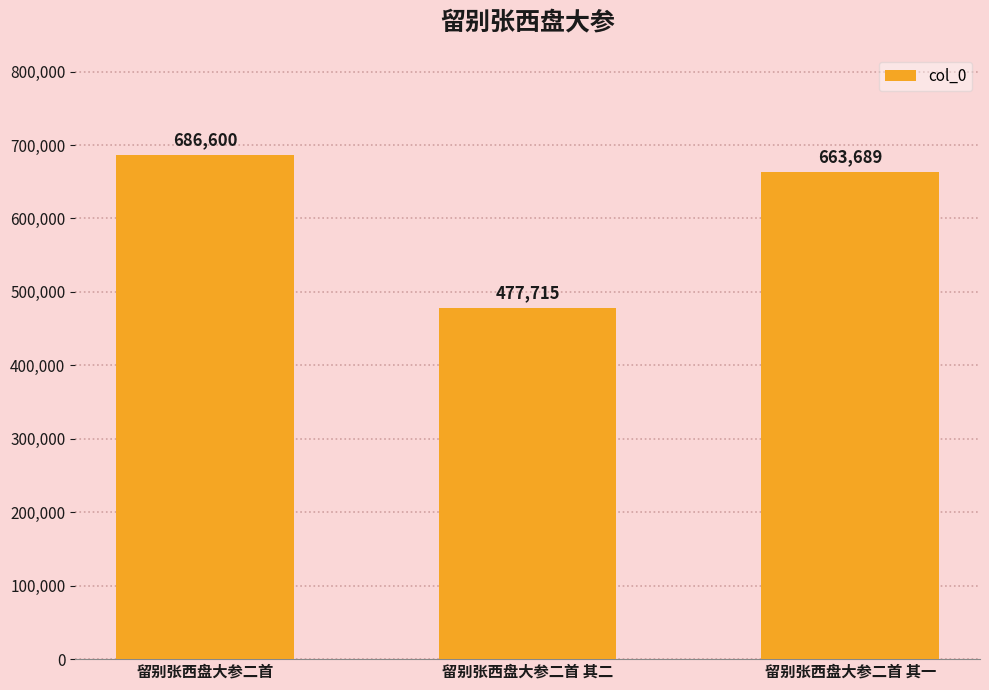

How many values are between 477715 and 686600?

3